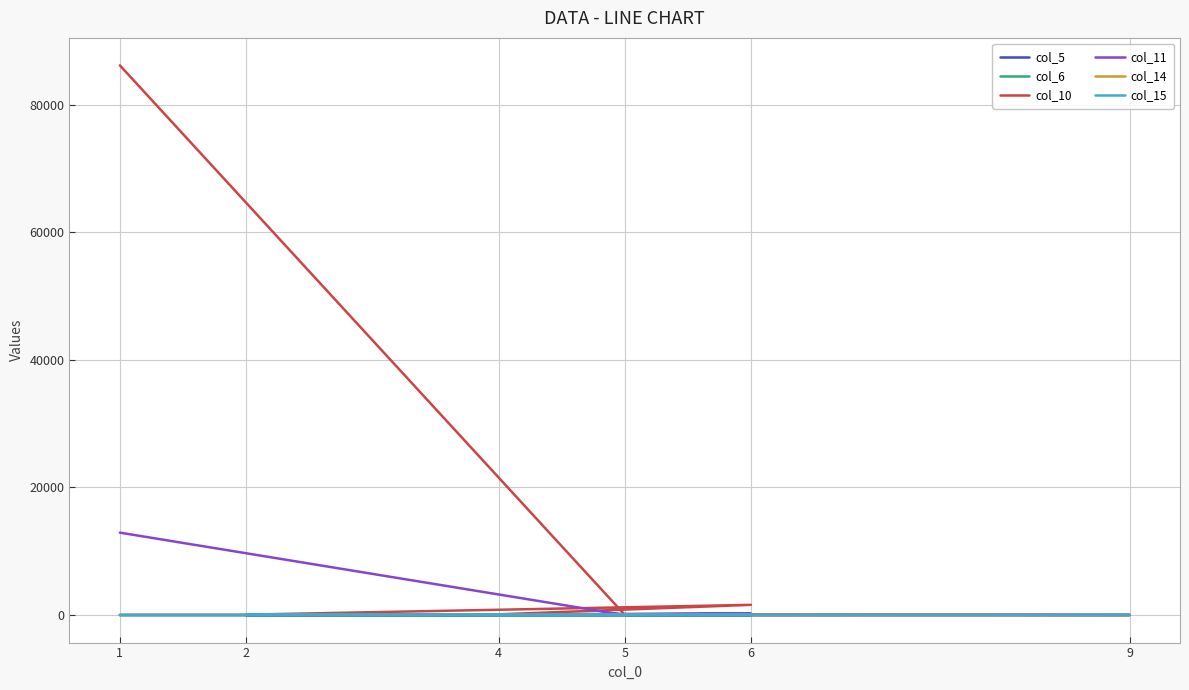

True or false: col_15 has a value of 79.1 at 6.

False